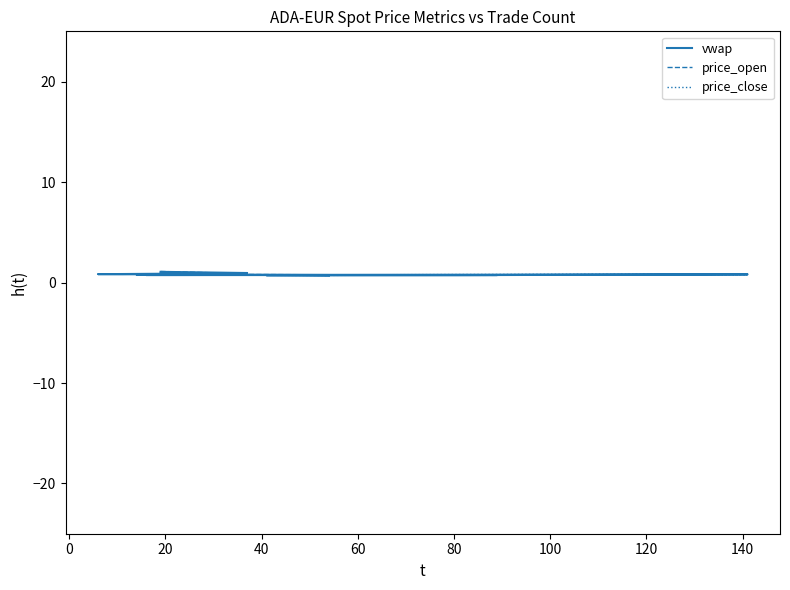

How many lines are shown in the chart?

3